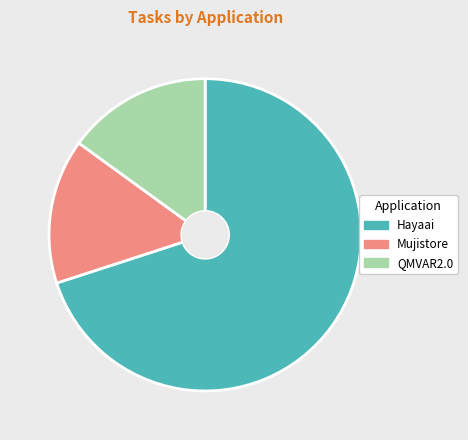

Is it true that QMVAR2.0 is 21% of the pie?

False